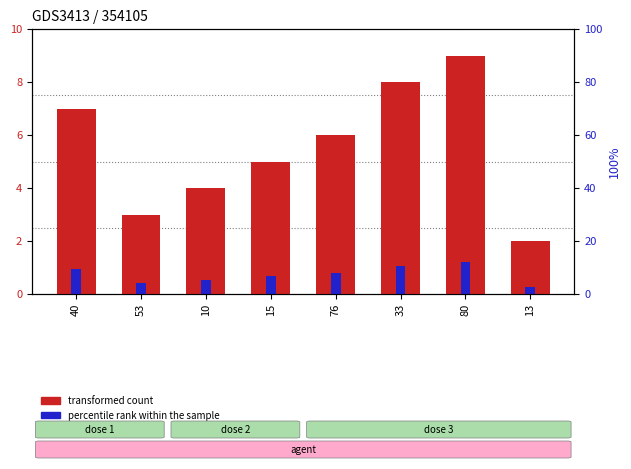

The col_1 value series shows 7.0 at 40. True or false?

True